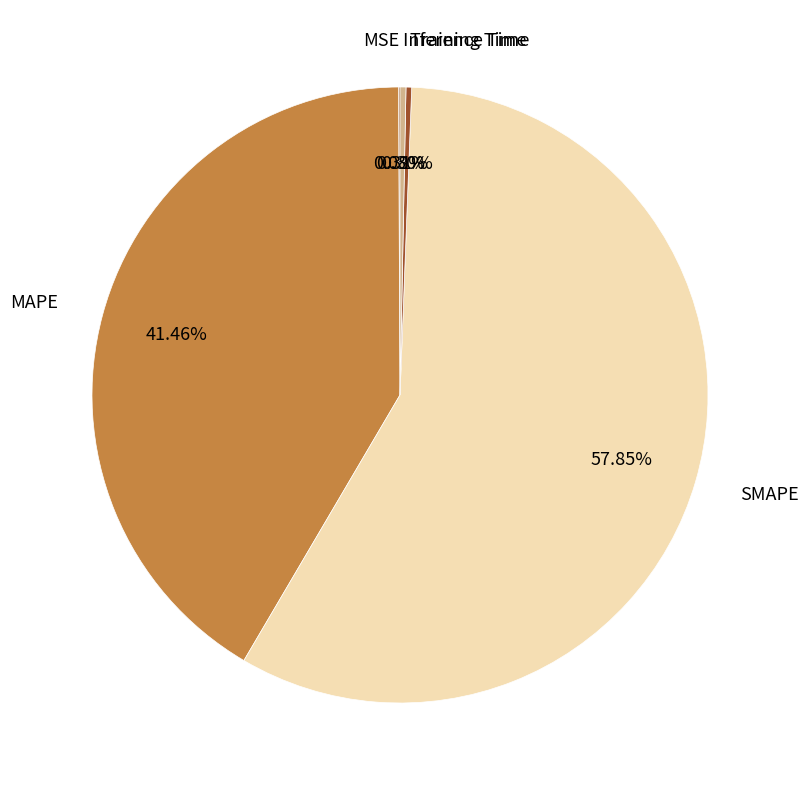

To the nearest percent, what is the average slice percentage?

20%